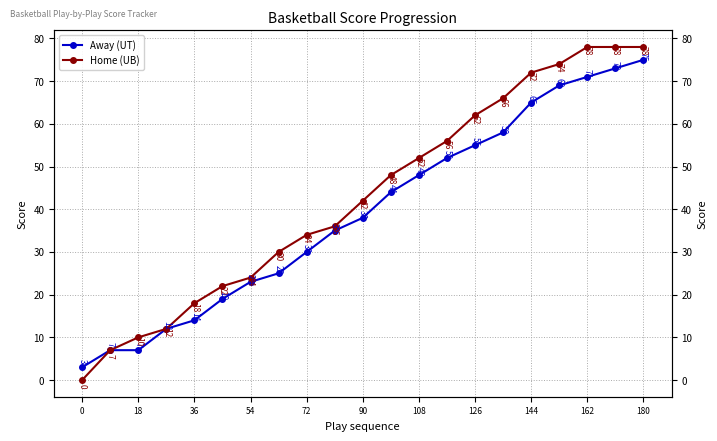

Which series has the largest range (max minus min)?

Home (UB)